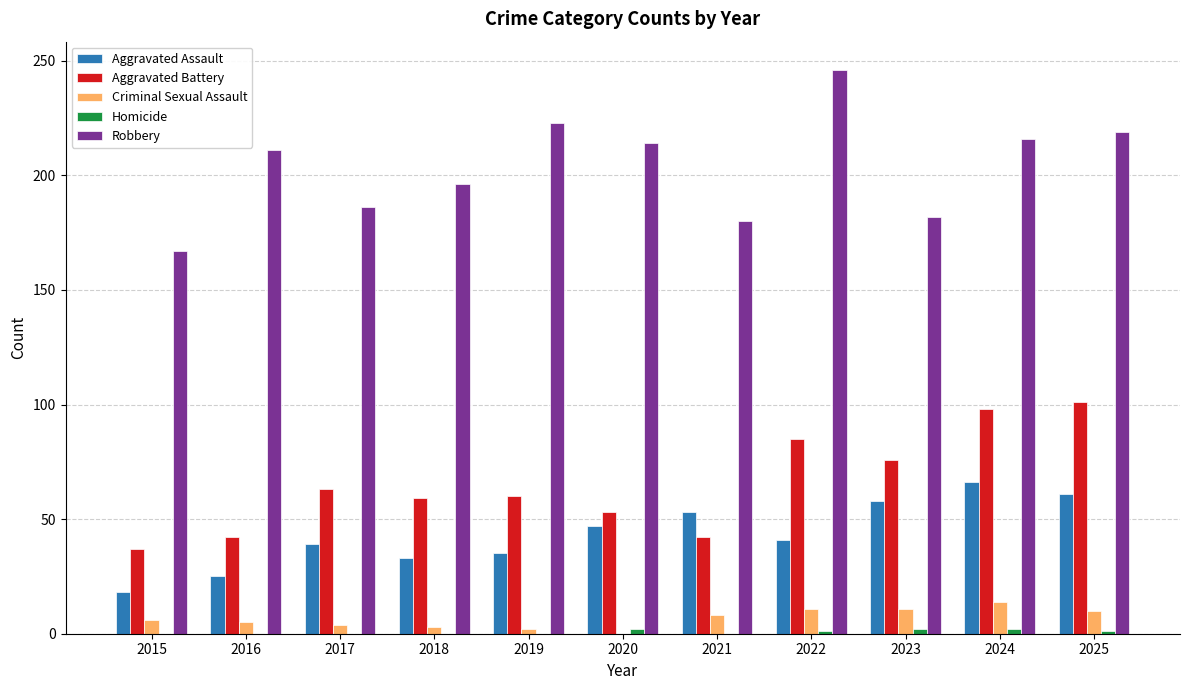

What is the greatest value displayed?

246